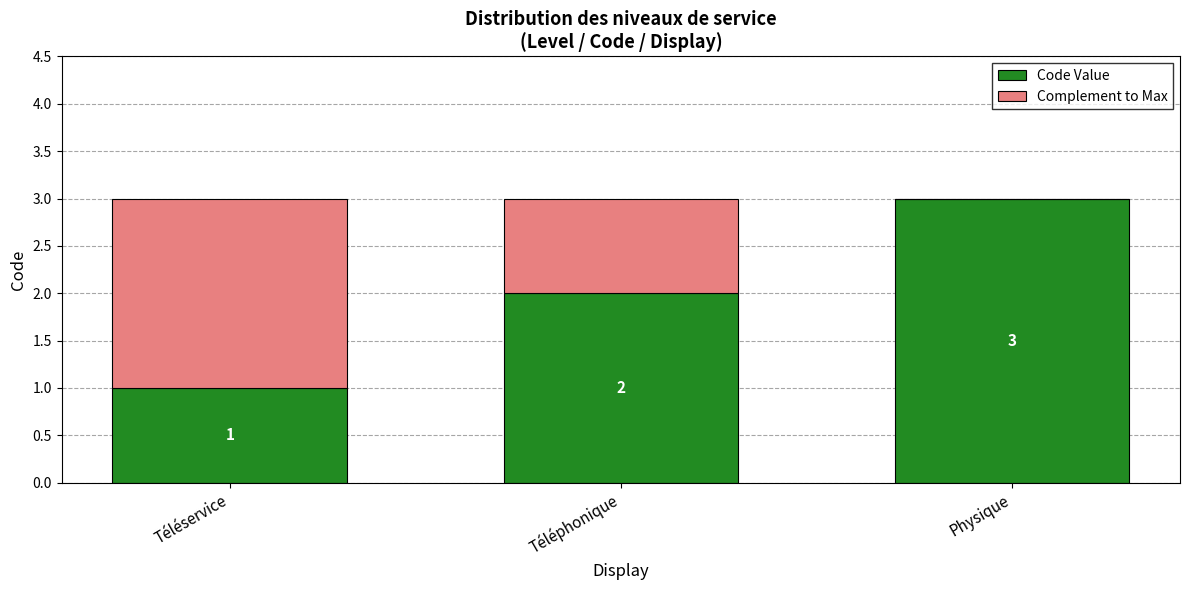

Reading right to left, transcribe the values for Code Value.

Physique=3	Téléphonique=2	Téléservice=1